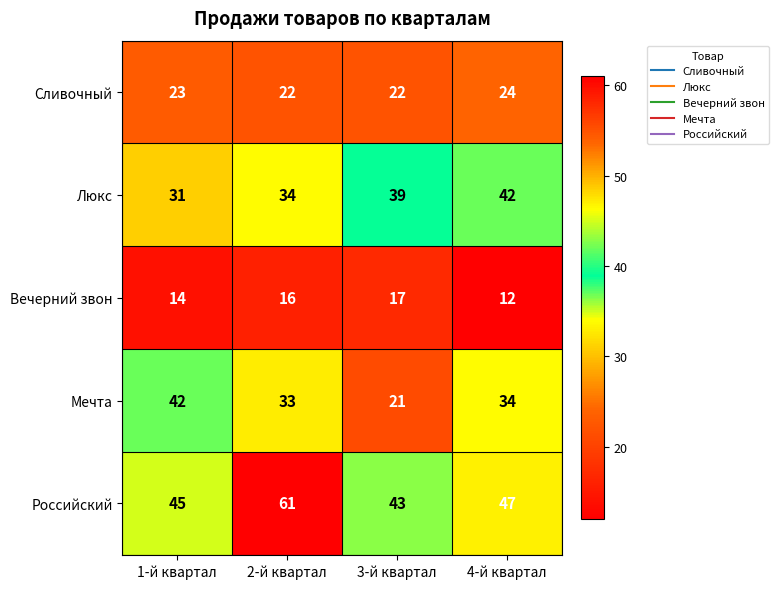

What is the sum of the Люкс values at 4-й квартал and 1-й квартал?

73